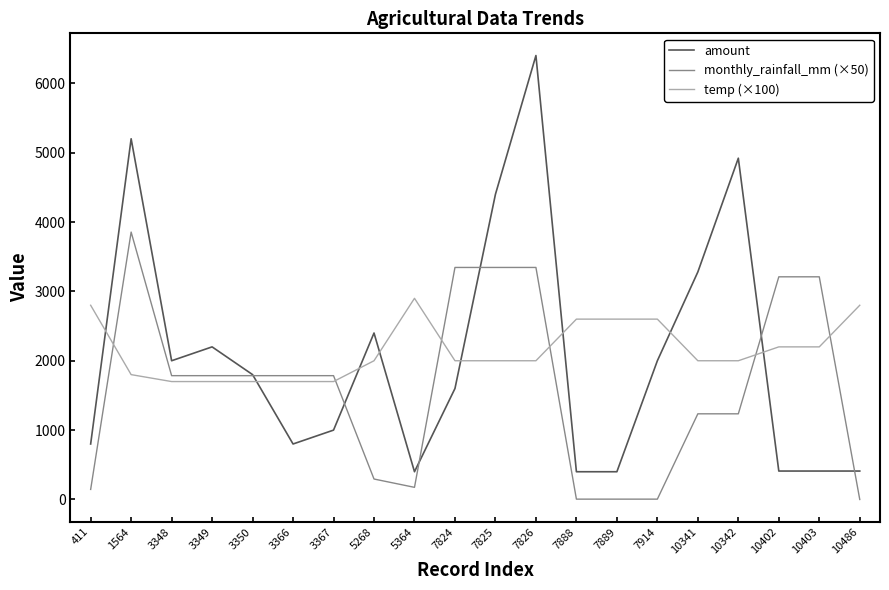

Does the chart have visible grid lines?

No